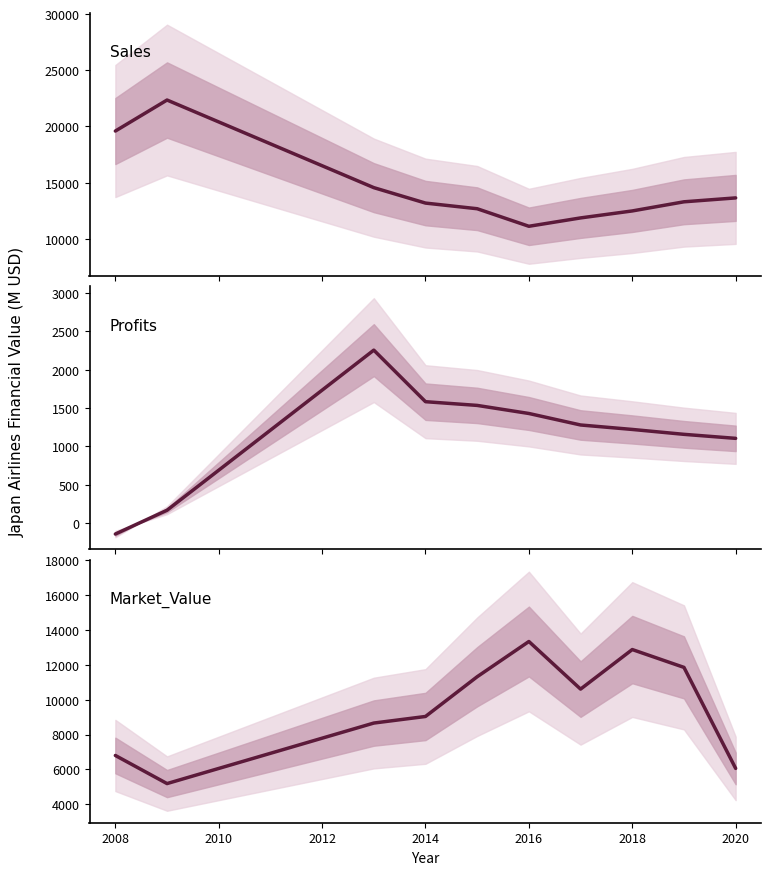

How many lines are shown in the chart?

3